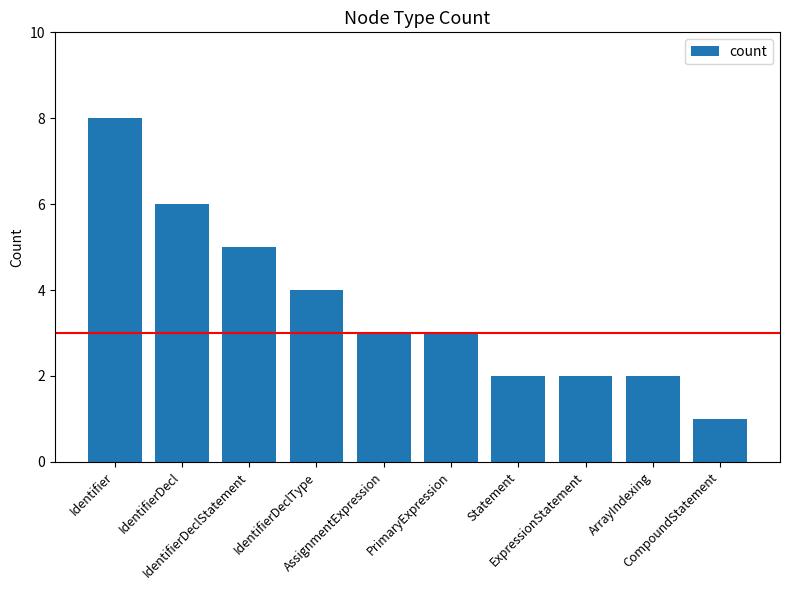

How many bars are there in total?

10